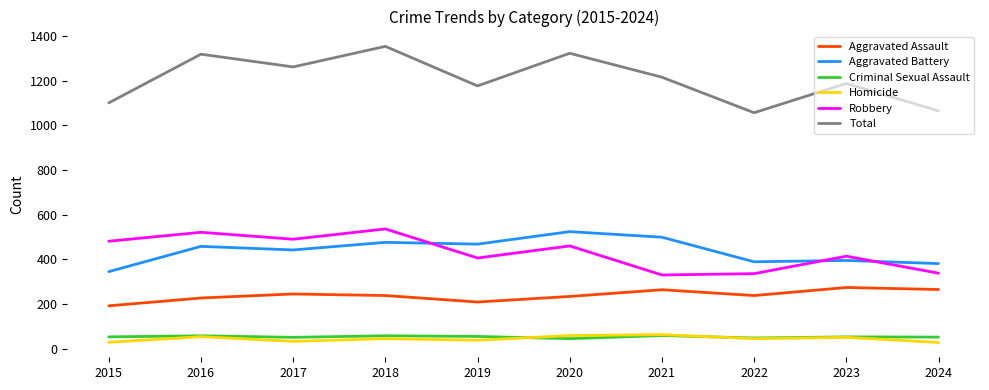

What is the highest value of the Aggravated Battery series?

524